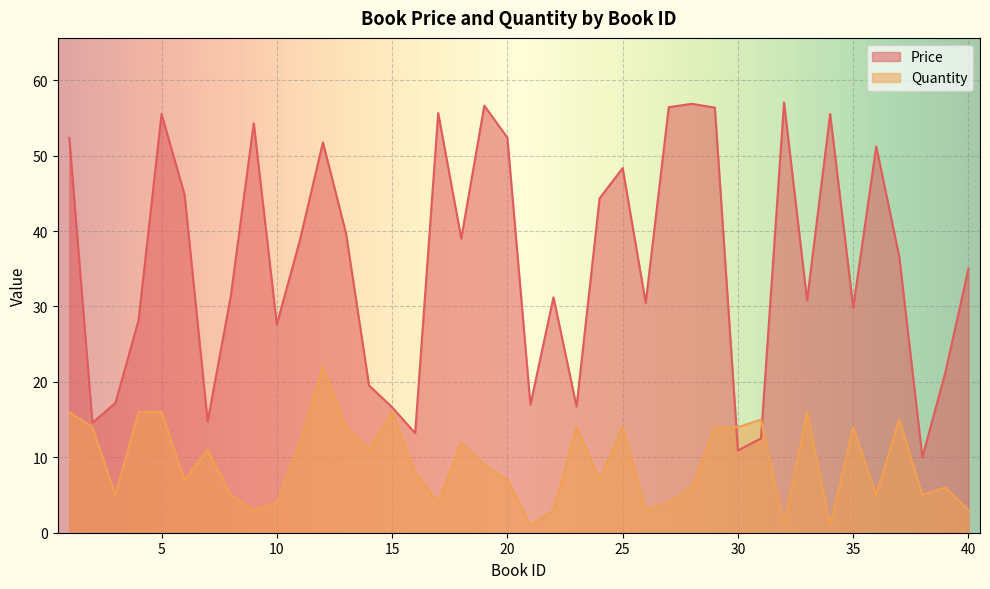

How many data points does each series have?

40